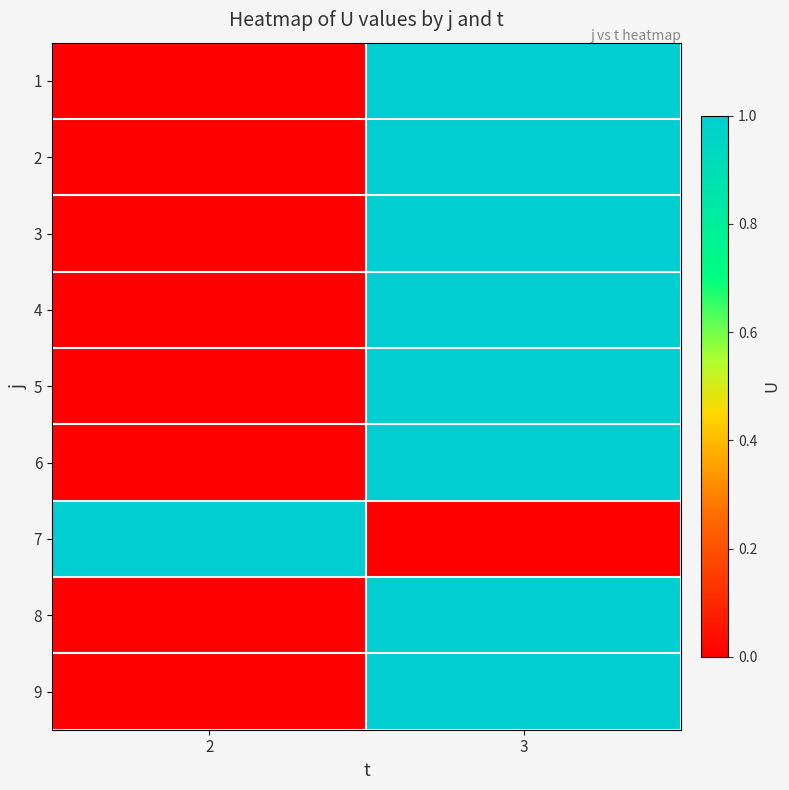

Count the number of data series in this chart.

9